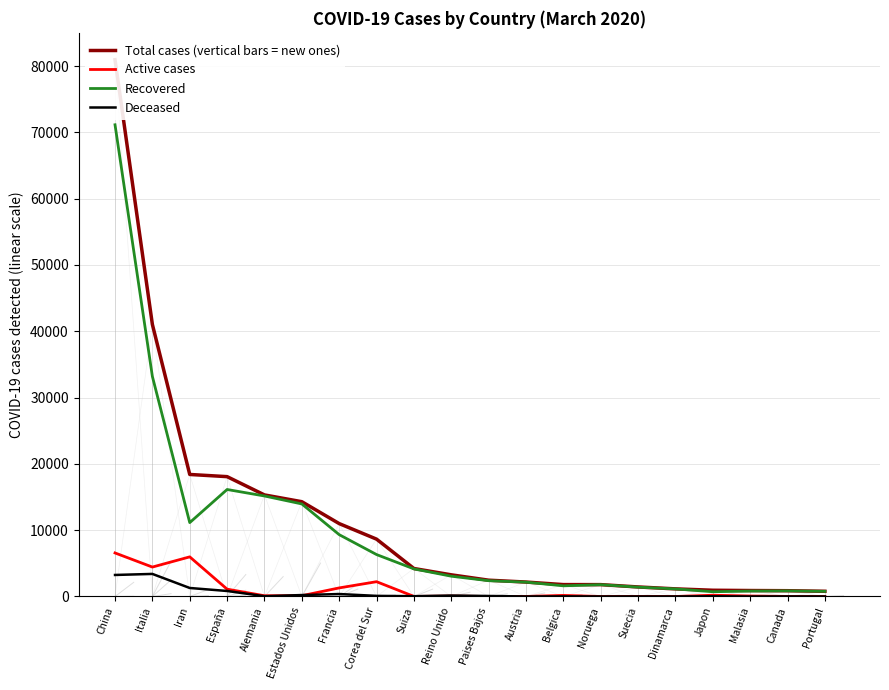

List the labels in order of Active cases value, smallest first.

Noruega, Dinamarca, Paises Bajos, Portugal, Austria, Canada, Suiza, Suecia, Reino Unido, Malasia, Alemania, Estados Unidos, Belgica, Japon, España, Francia, Corea del Sur, Italia, Iran, China